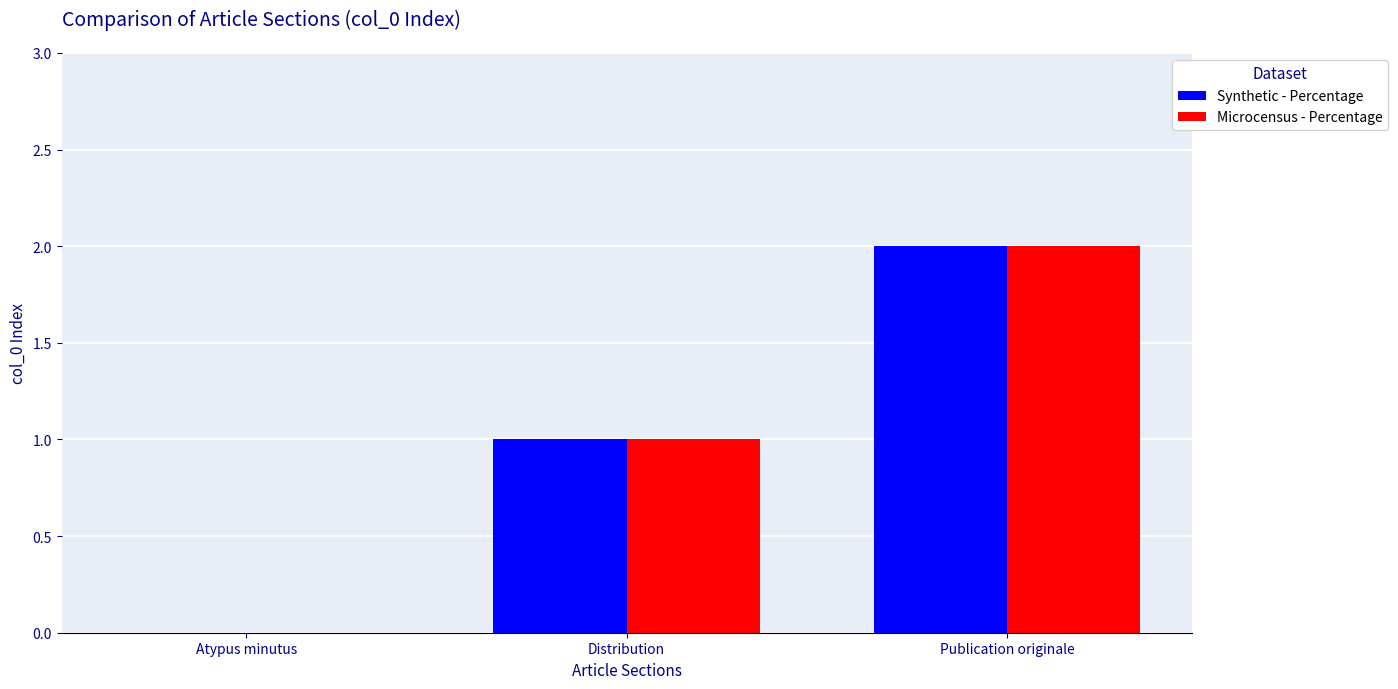

True or false: Microcensus - Percentage has a value of 1 at Atypus minutus.

False